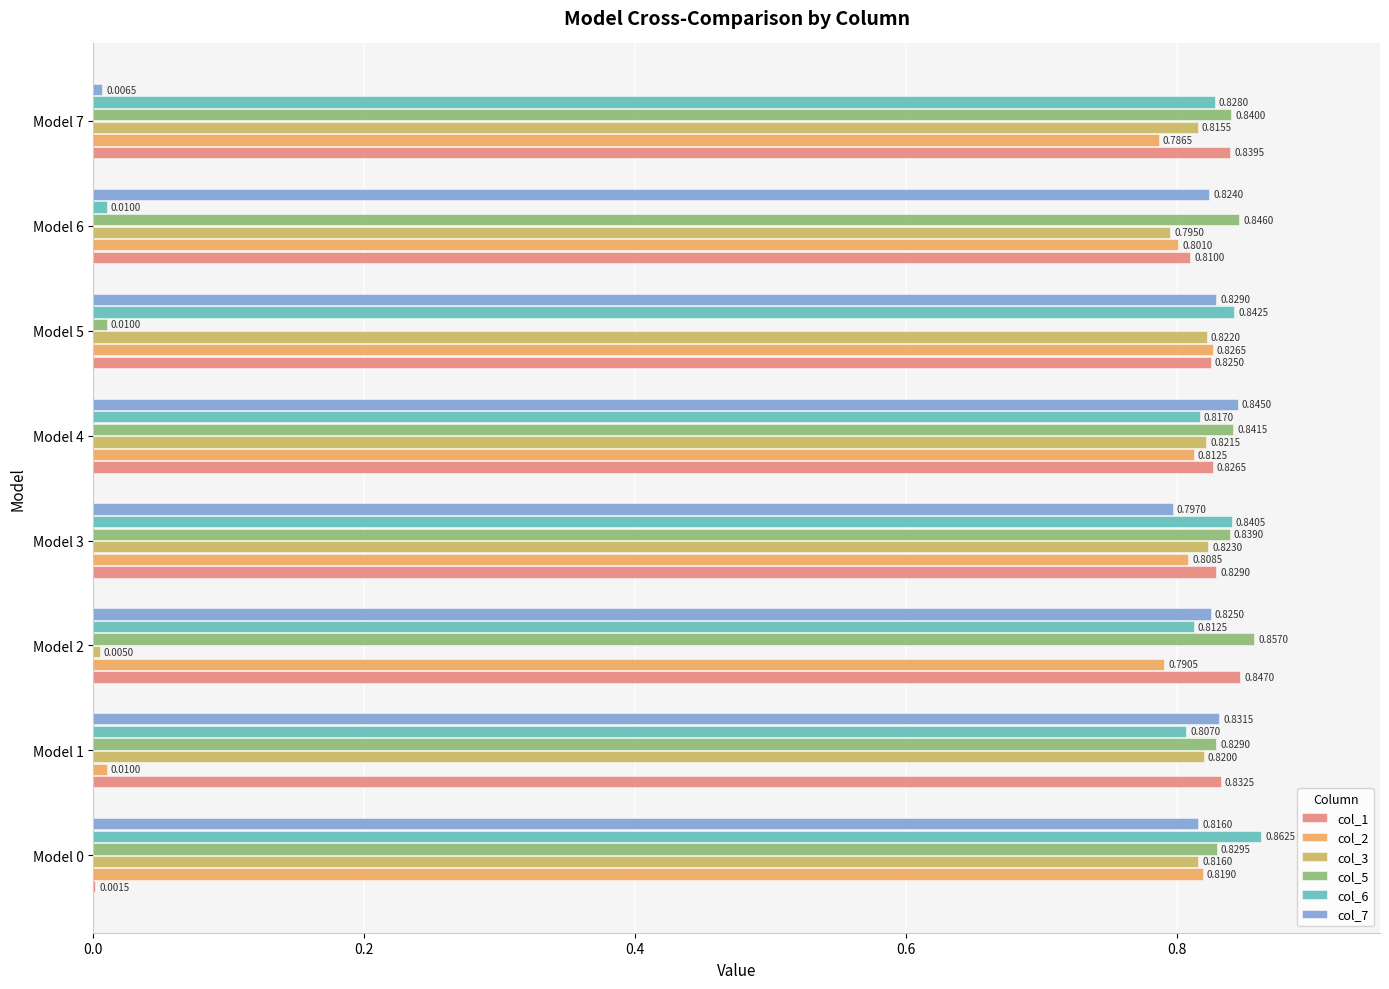

Which series has the largest total across all categories?

col_5